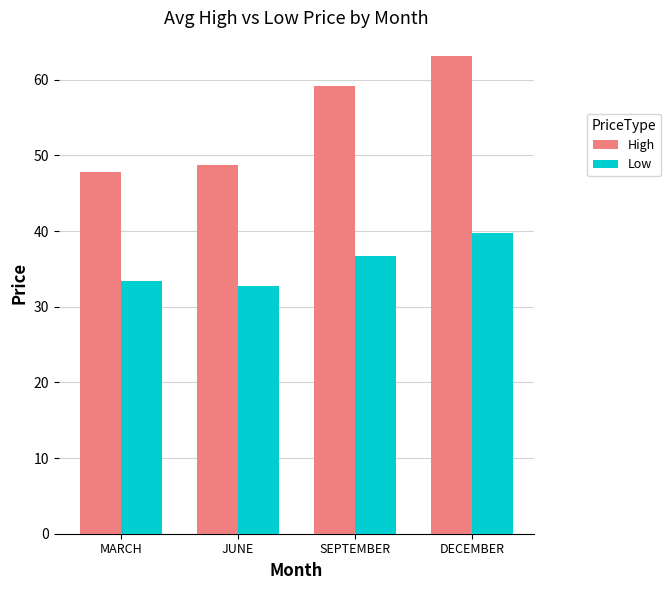

Rank the series by their average value, from highest to lowest.

High, Low